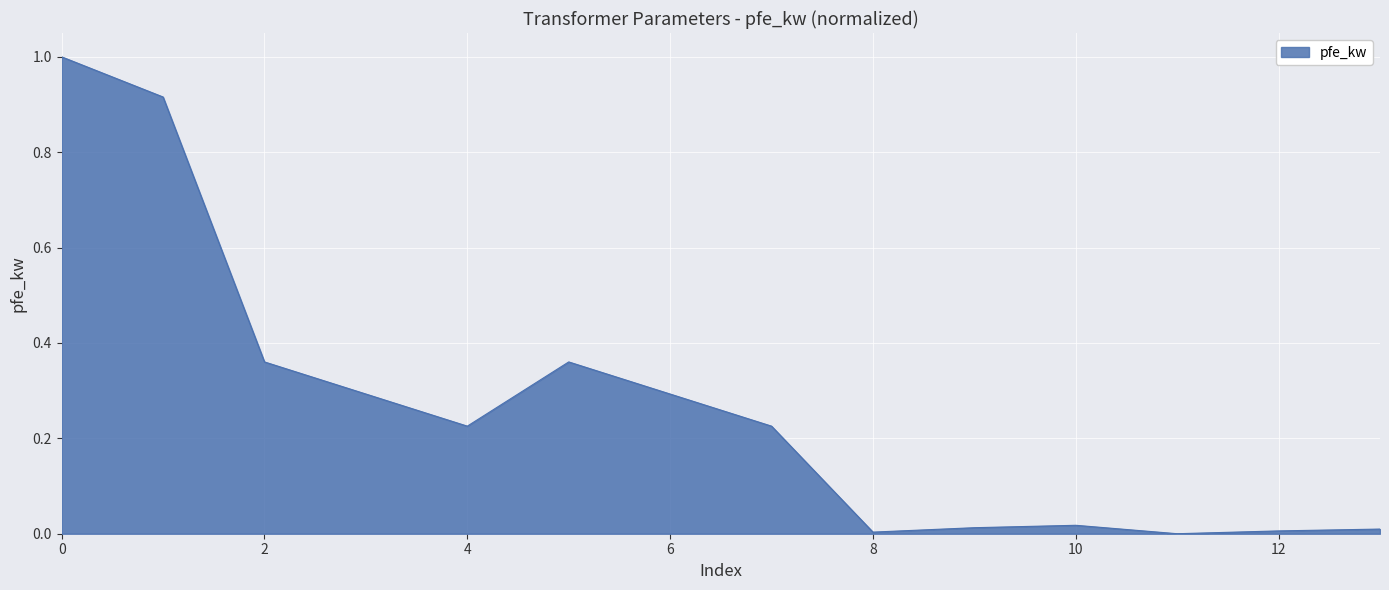

Count the number of data series in this chart.

1